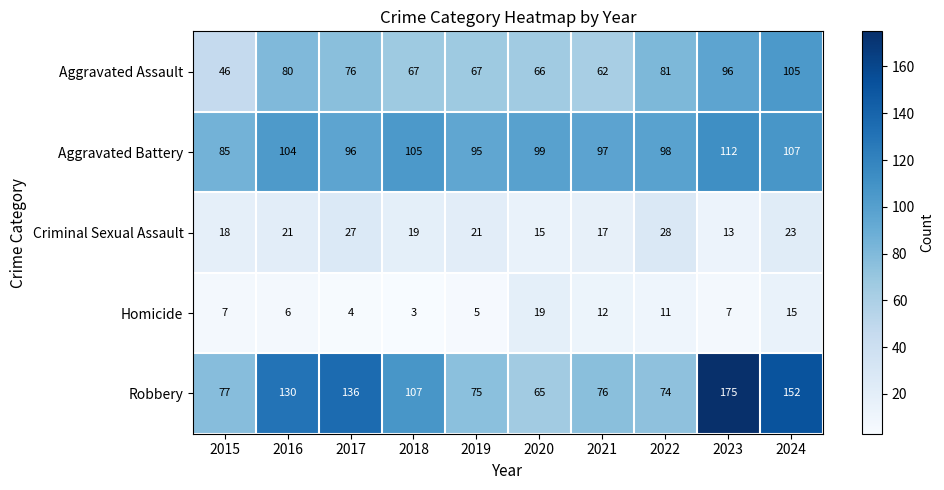

At which category is the sum across all series the highest?

2023